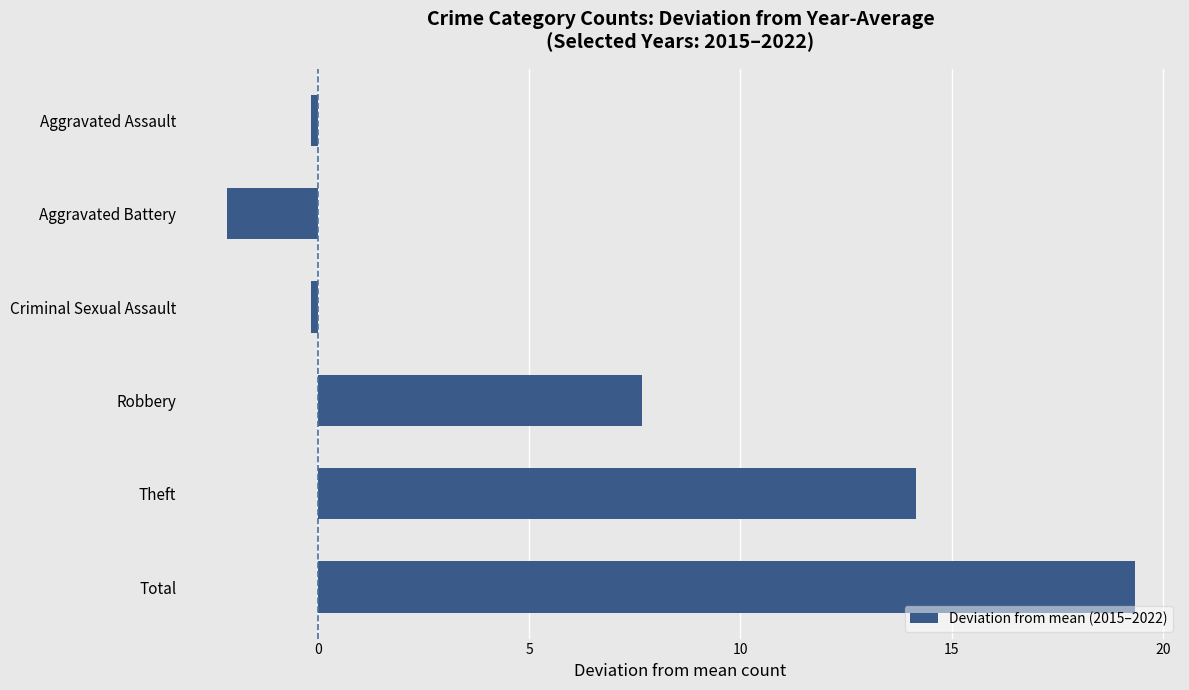

What is the value of the 6th bar from the top?

19.3